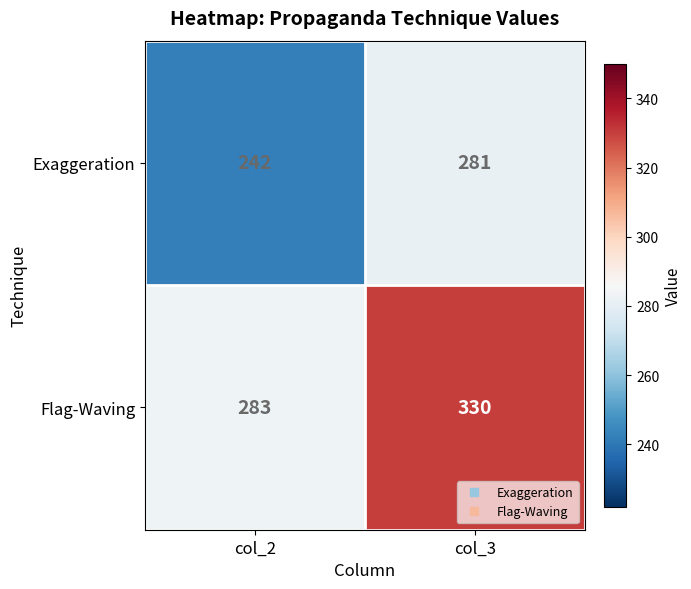

What is the spread (max minus min) of values at col_2?

41